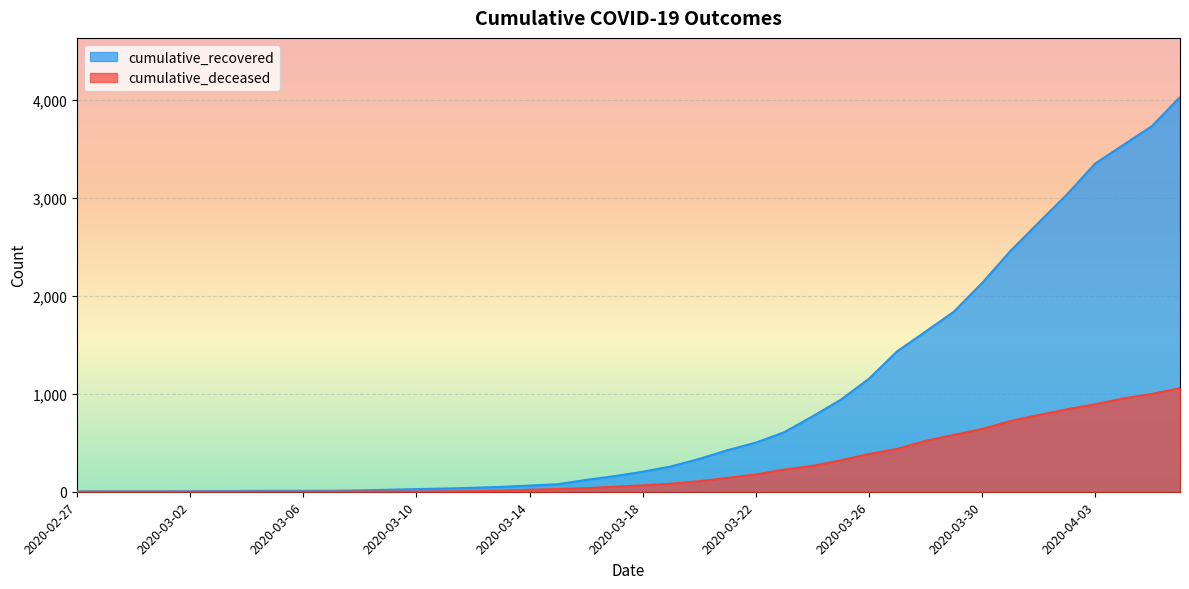

Does the chart display data point markers on the line(s)?

No